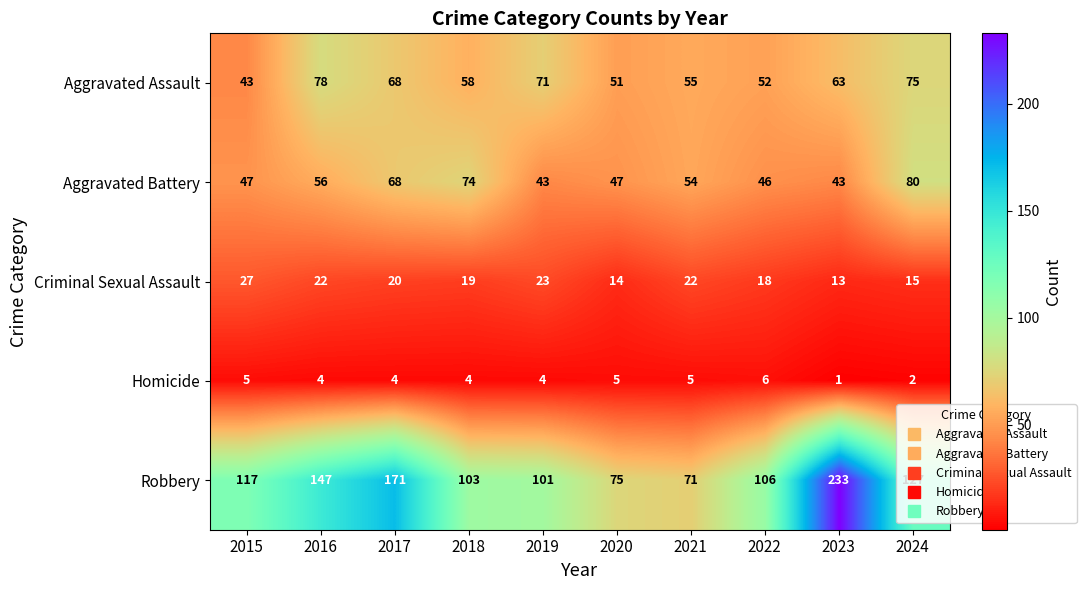

List the labels in order of Robbery value, smallest first.

2021, 2020, 2019, 2018, 2022, 2015, 2024, 2016, 2017, 2023